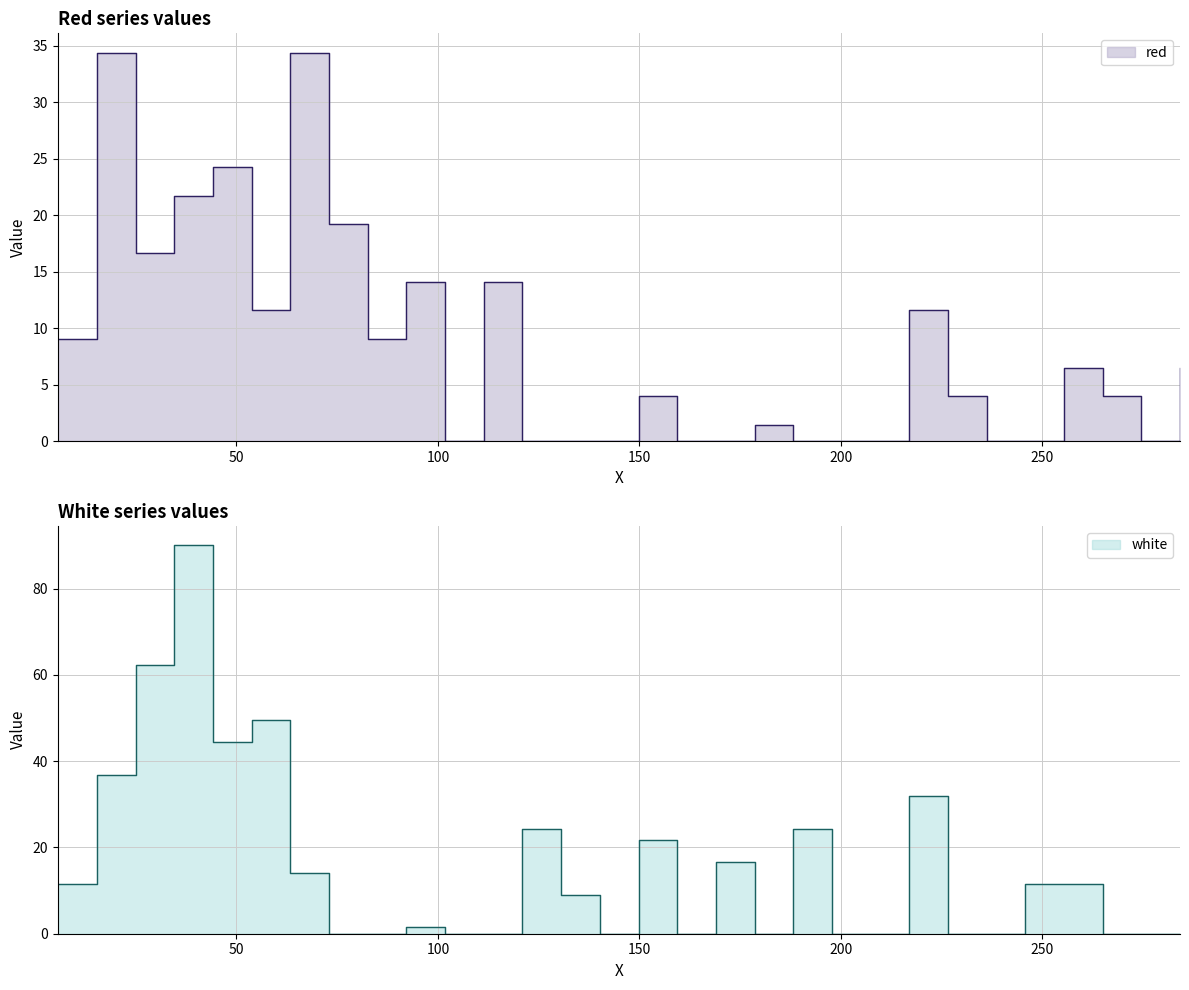

What is the greatest value displayed?

90.1